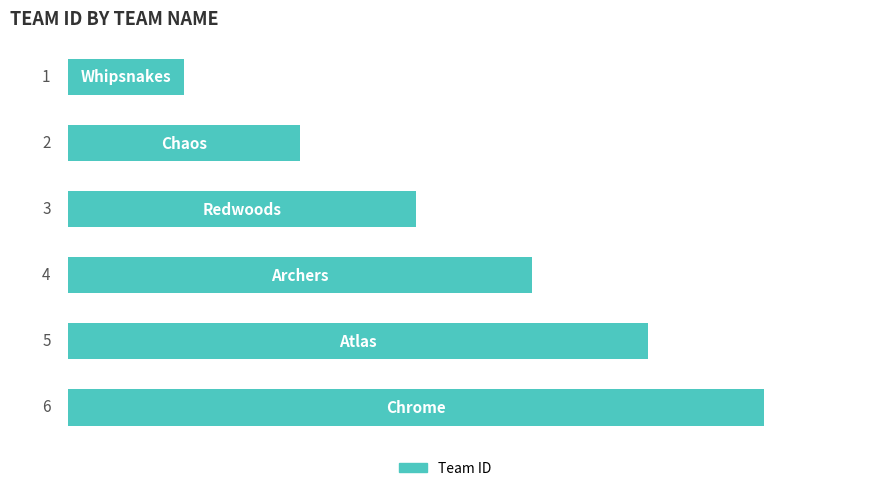

What is the average value?

4